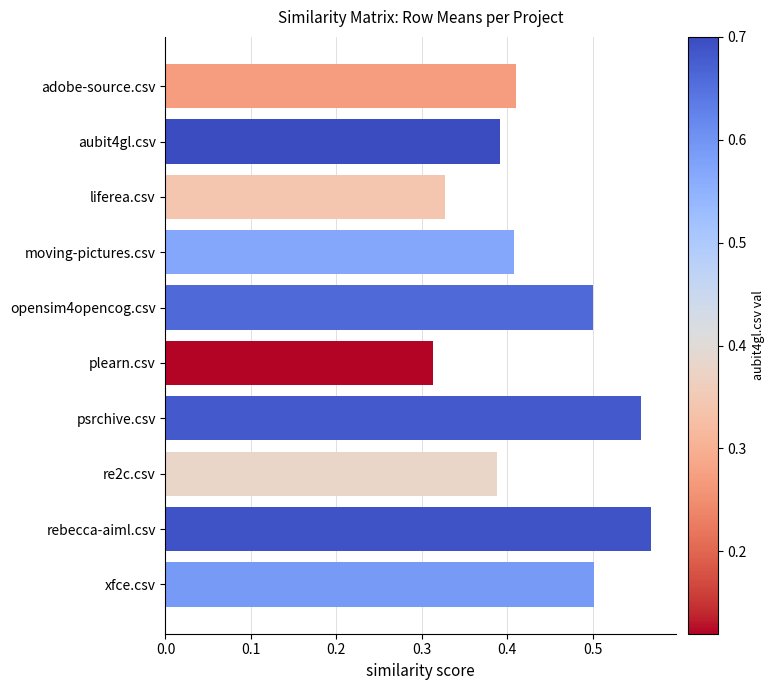

Which has a higher value, plearn.csv or moving-pictures.csv?

moving-pictures.csv